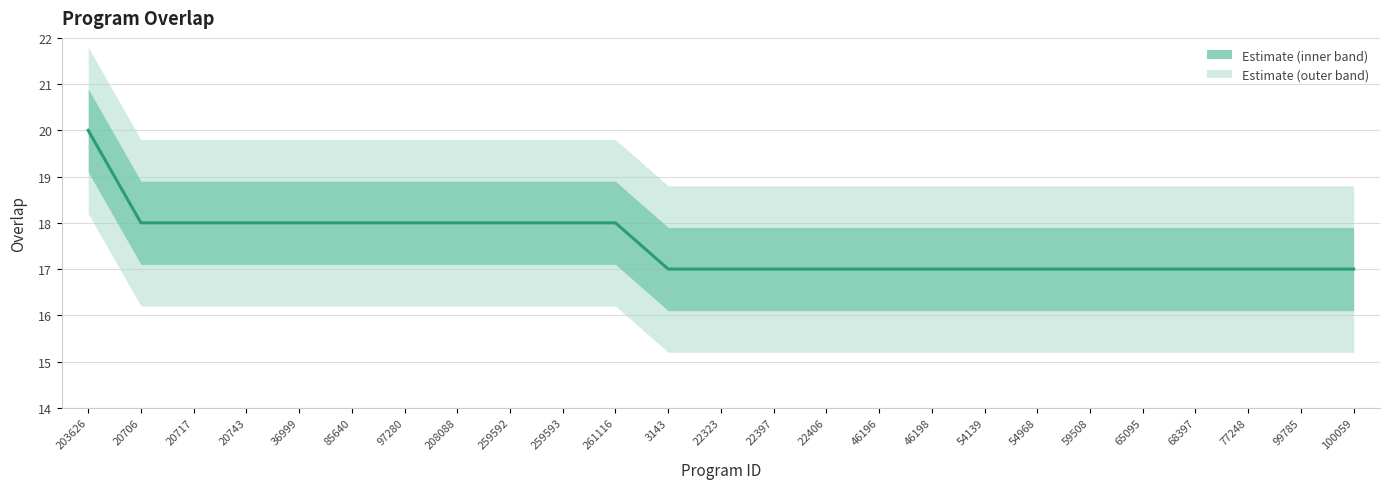

Rank the categories by value from highest to lowest.

203626, 20706, 20717, 20743, 36999, 85640, 97280, 208088, 259592, 259593, 261116, 3143, 22323, 22397, 22406, 46196, 46198, 54139, 54968, 59508, 65095, 68397, 77248, 99785, 100059